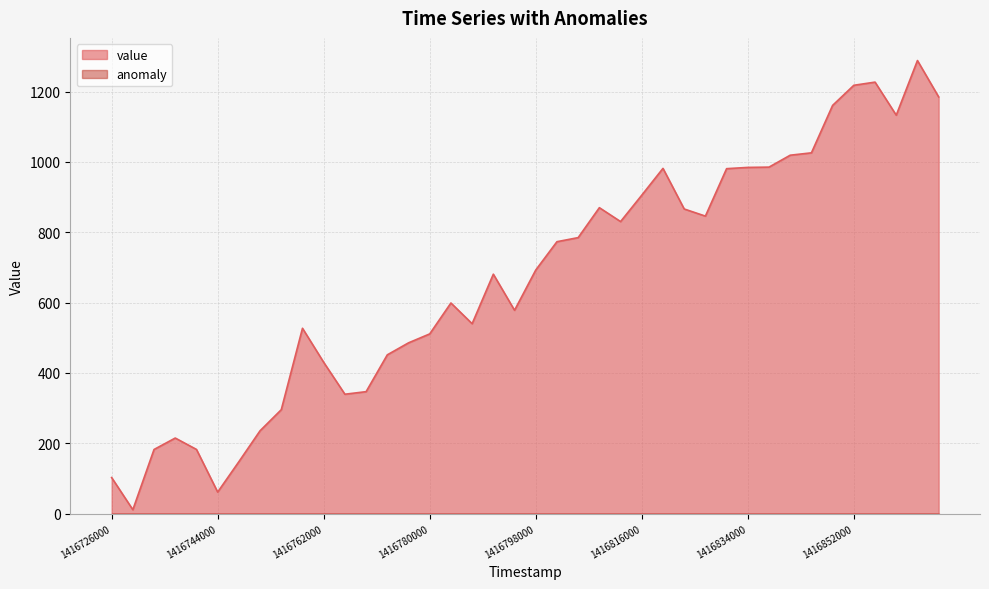

Which series has the largest total across all categories?

value